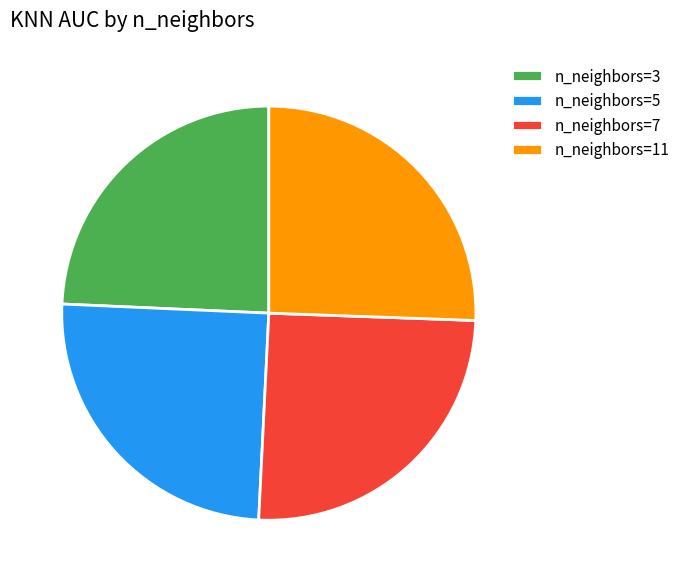

Between n_neighbors=3 and n_neighbors=5, which is larger?

n_neighbors=5